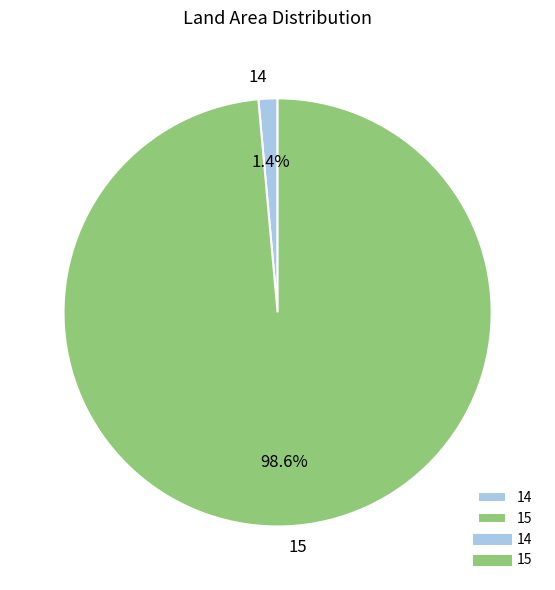

To the nearest percent, what is the average slice percentage?

50%